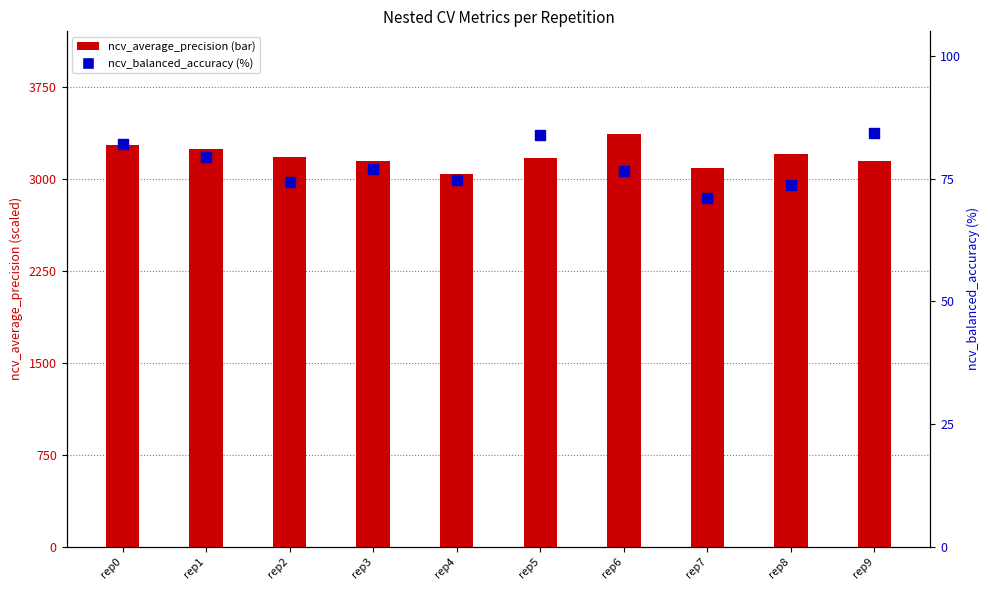

At how many categories does at least one series exceed 2052?

10